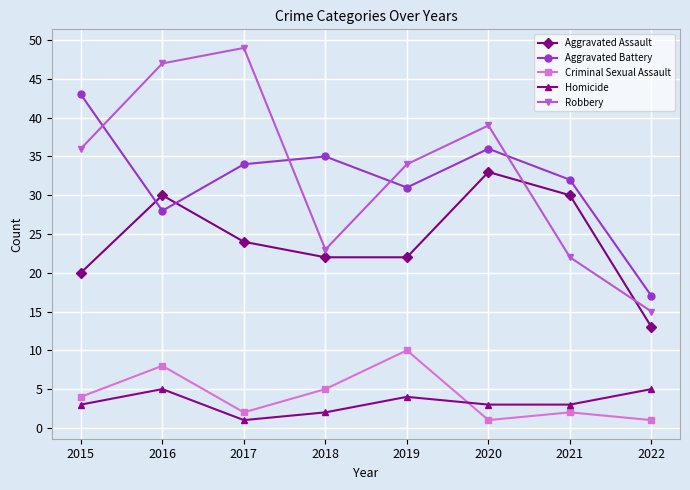

True or false: Robbery has a value of 24 at 2016.

False